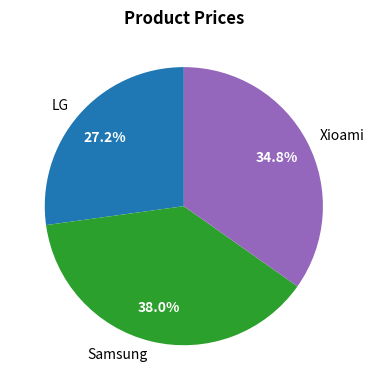

To the nearest percent, what percentage of the pie is LG?

27%